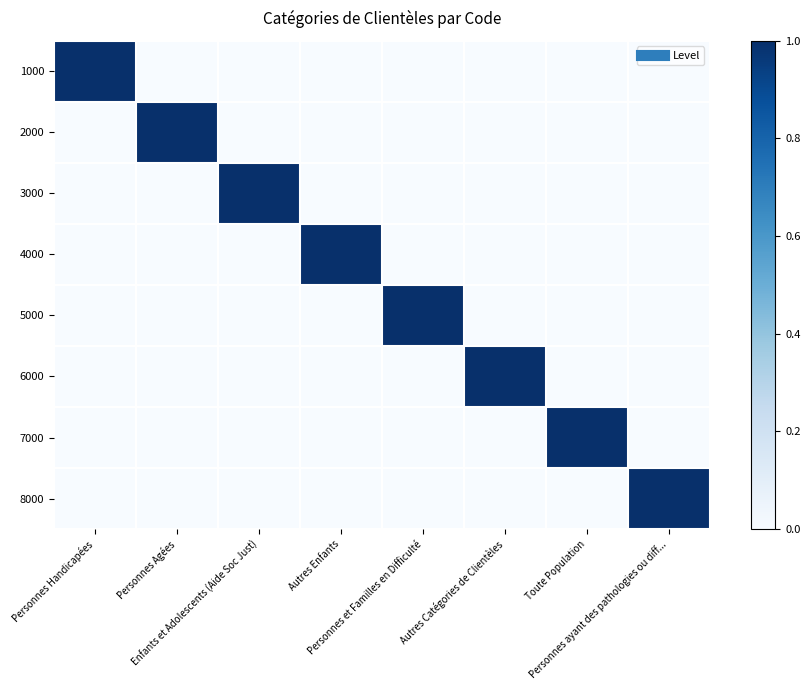

Rank the series at Autres Catégories de Clientèles from lowest to highest value.

1000, 2000, 3000, 4000, 5000, 7000, 8000, 6000